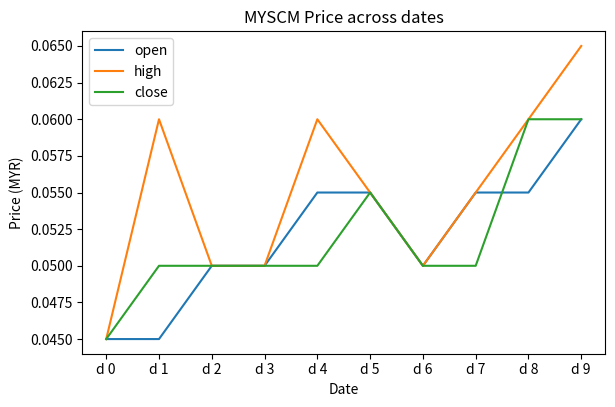

The high series shows 0.0 at d 7. True or false?

False